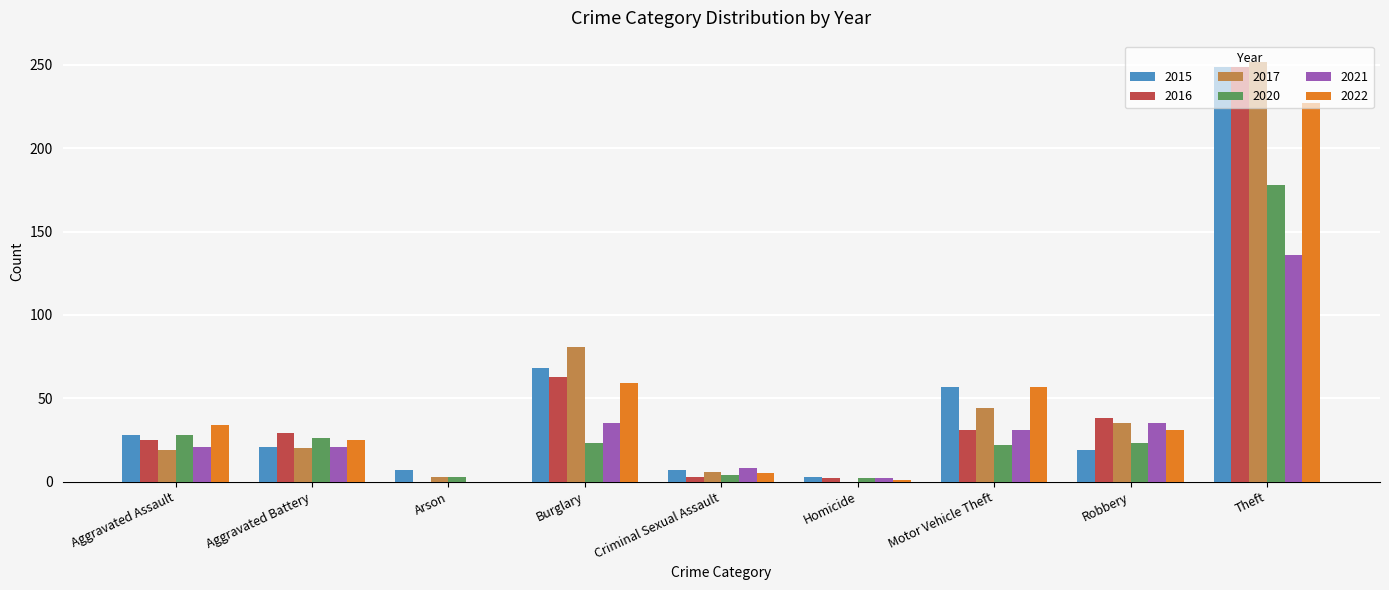

The 2021 series shows 136 at Theft. True or false?

True